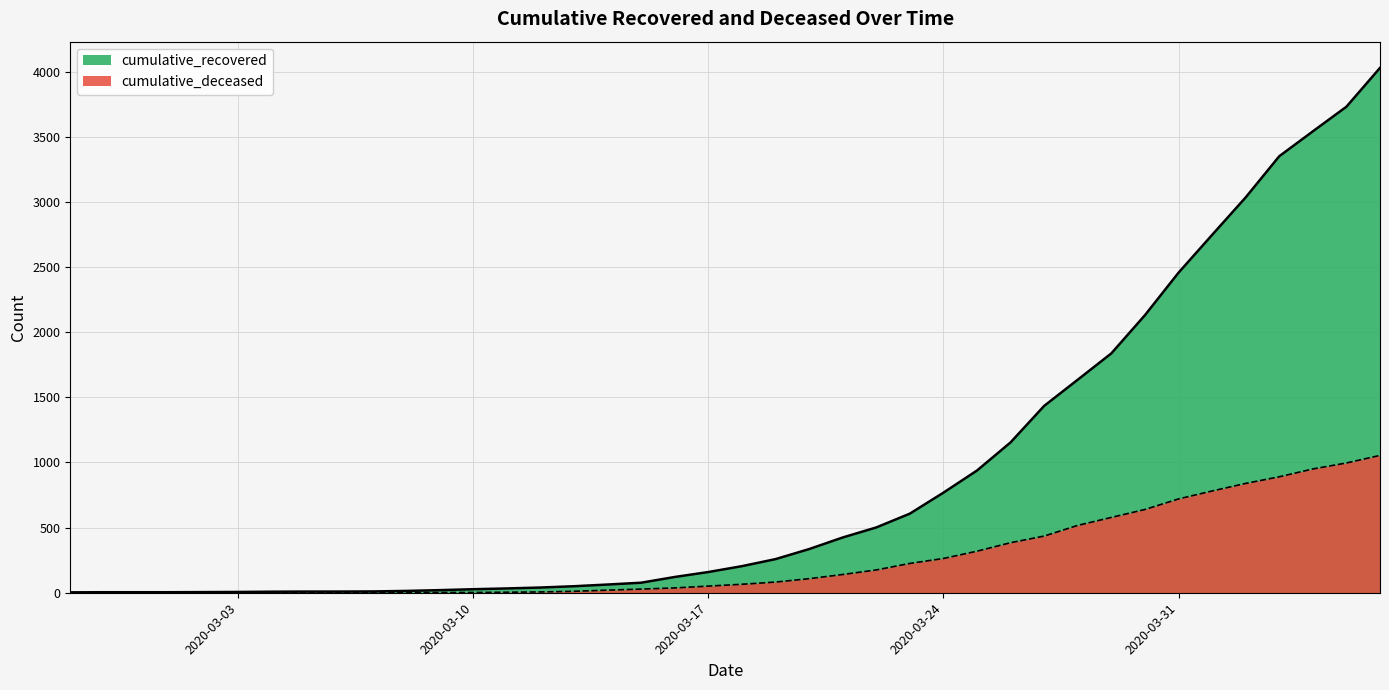

How many lines are shown in the chart?

2